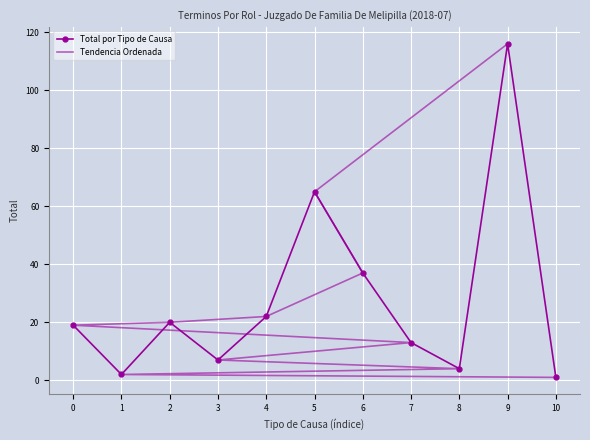

Reading left to right, list all the values displayed in this chart.

Total por Tipo de Causa: 19	2	20	7	22	65	37	13	4	116	1
Tendencia Ordenada: 1	2	4	7	13	19	20	22	37	65	116